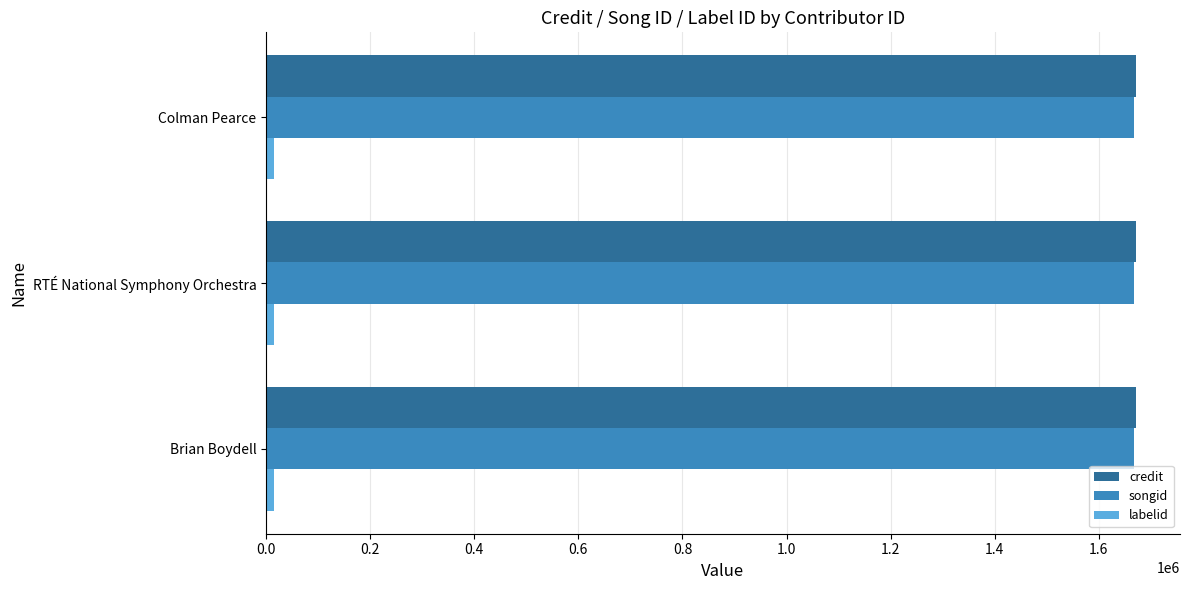

What is the greatest value displayed?

1672225